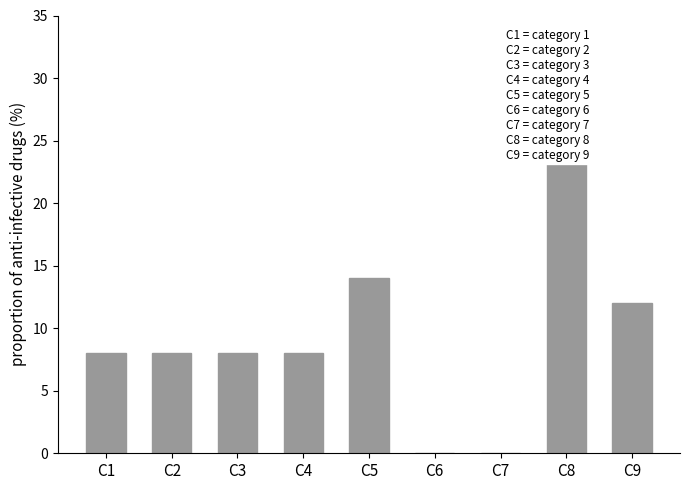

How many bars are there in total?

9